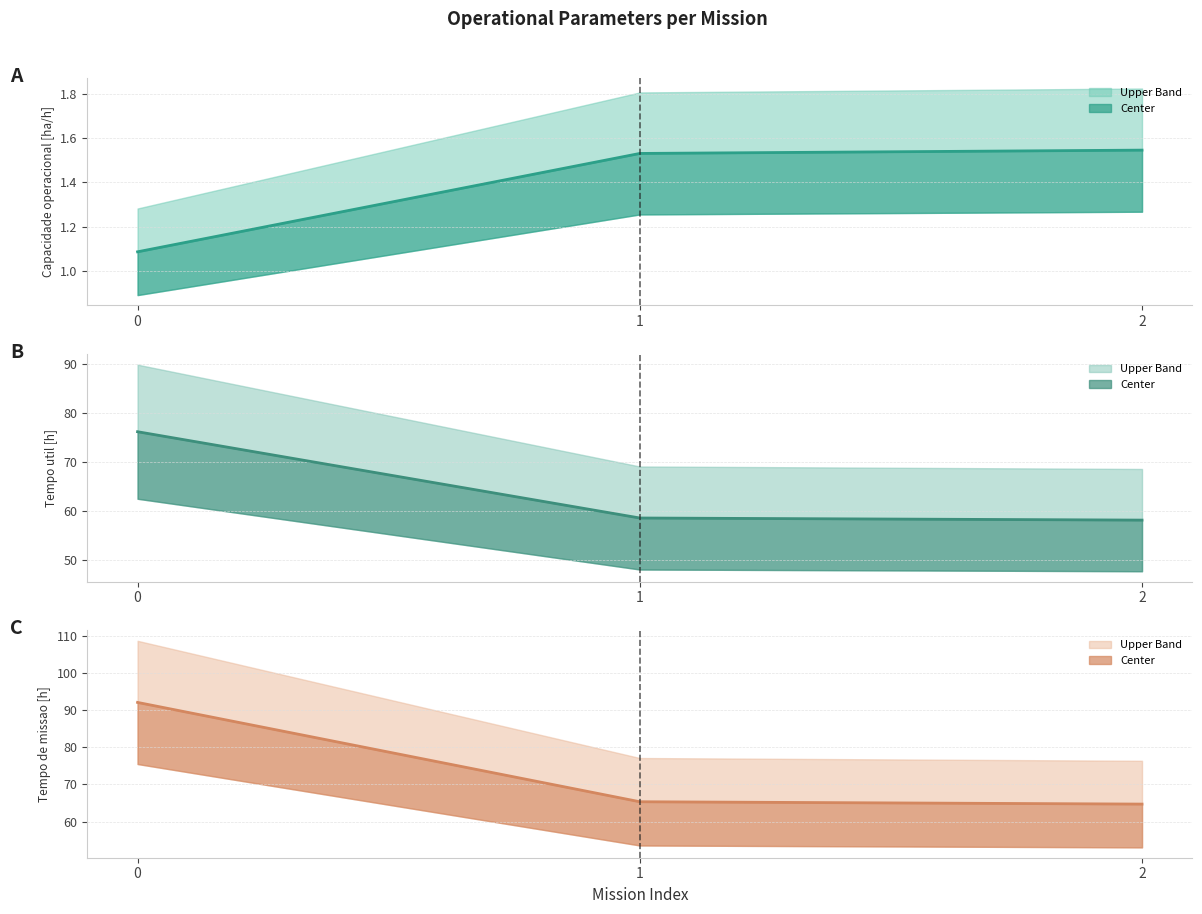

True or false: Capacidade operacional [ha/h] (center) has a value of 1.5 at 0.

False